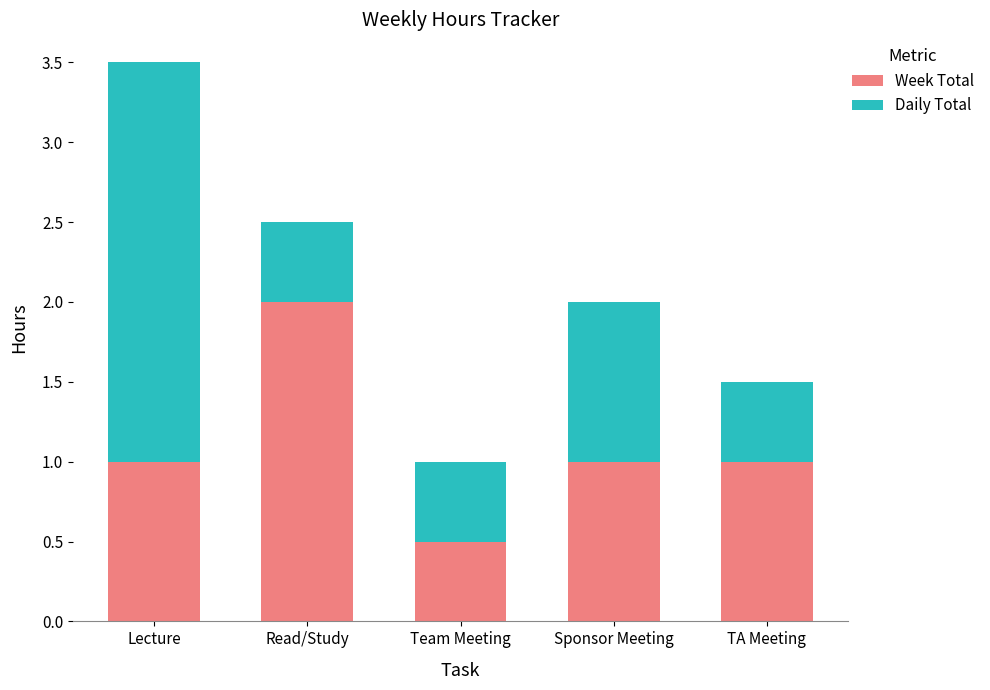

What is the total value across all series at Lecture?

3.5